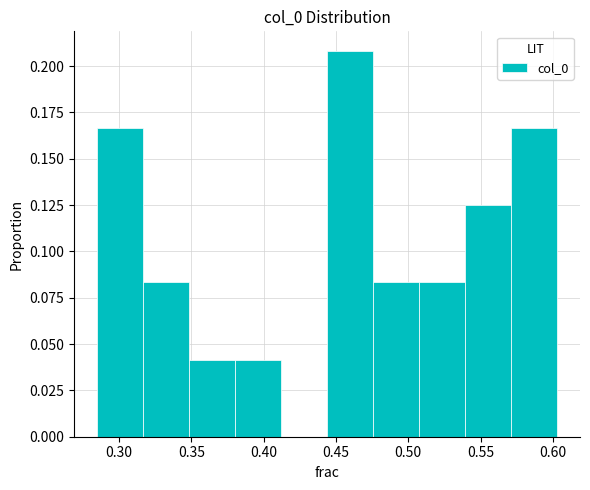

Which range on the x-axis has the tallest bar?

0.445 to 0.475